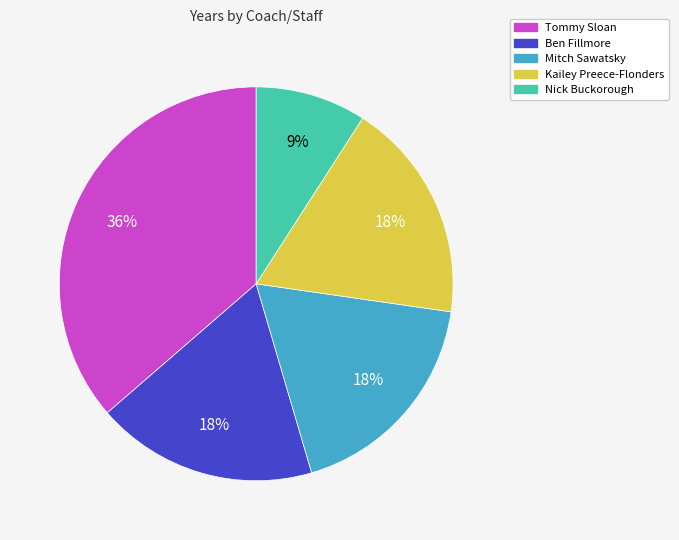

Approximately how many times larger is the value at Tommy Sloan compared to Nick Buckorough?

4.0